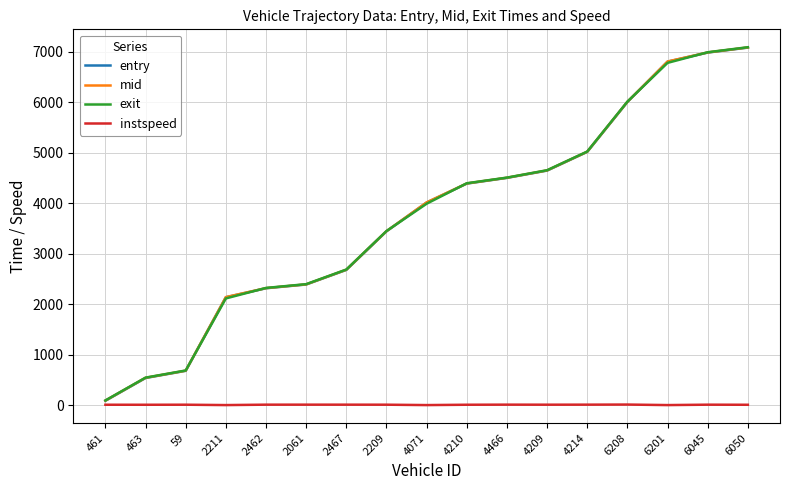

Is the value of exit at 4210 greater than the value of mid at 461?

Yes